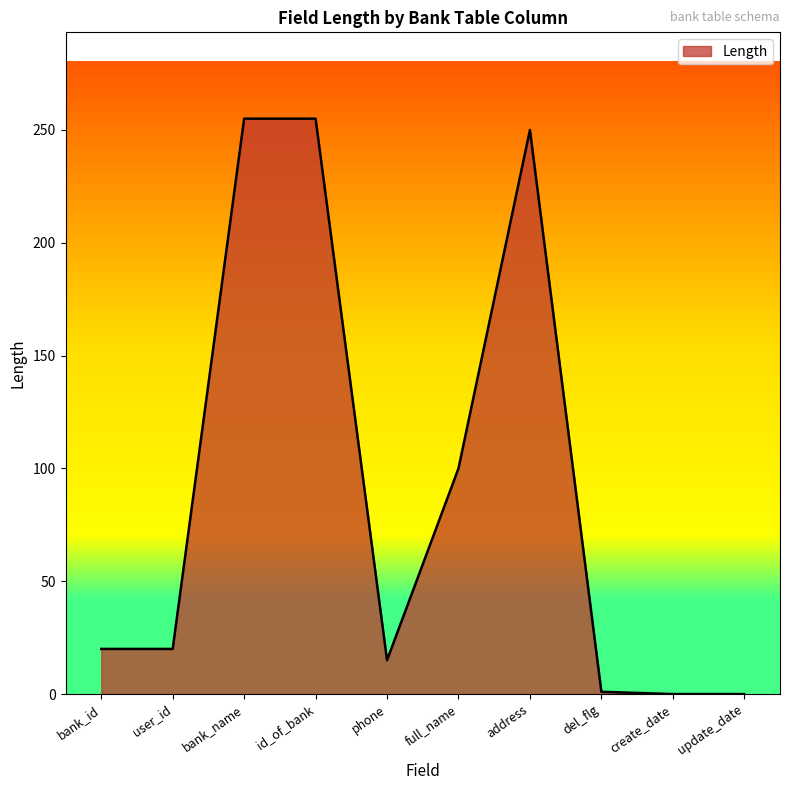

At which label is the value closest to 127?

full_name